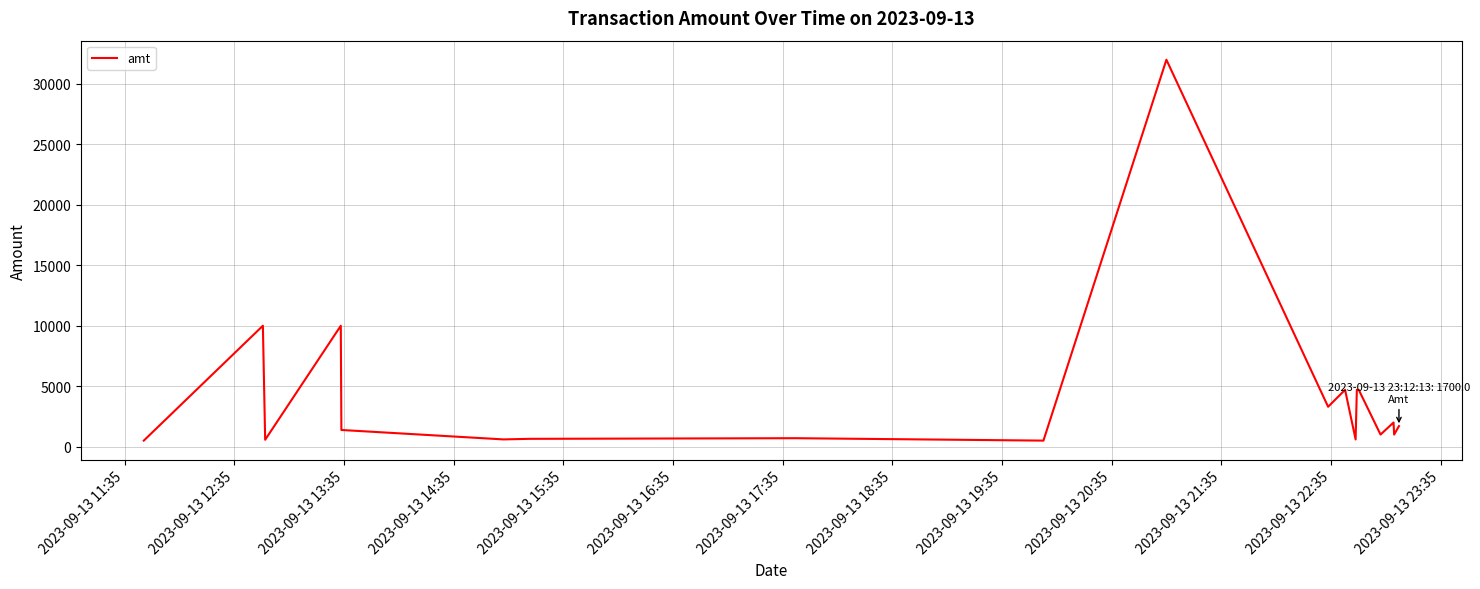

What is the sum of all values?

80593.9